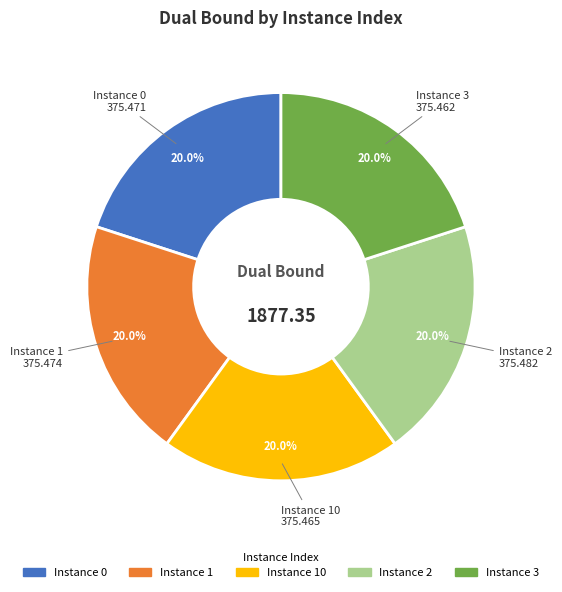

Is there a majority slice in this chart?

No